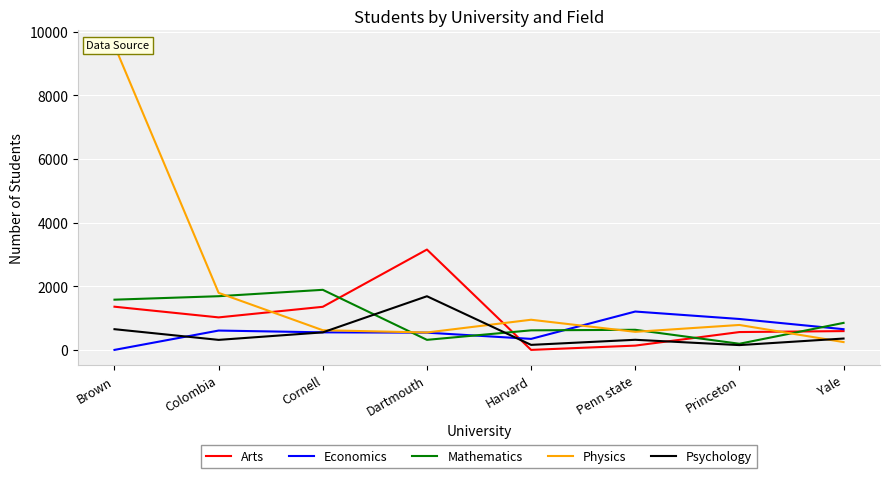

What are all the series names shown in the legend?

Arts, Economics, Mathematics, Physics, Psychology